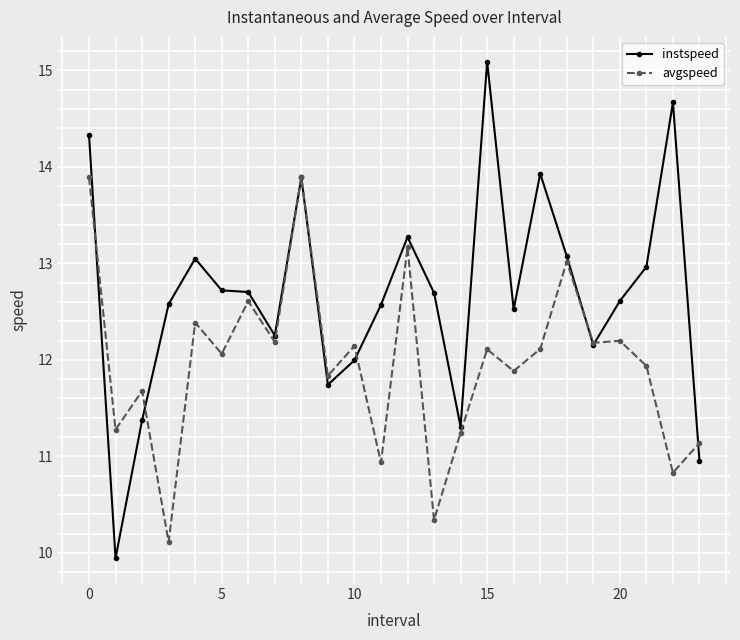

Which series has the widest spread of values?

instspeed